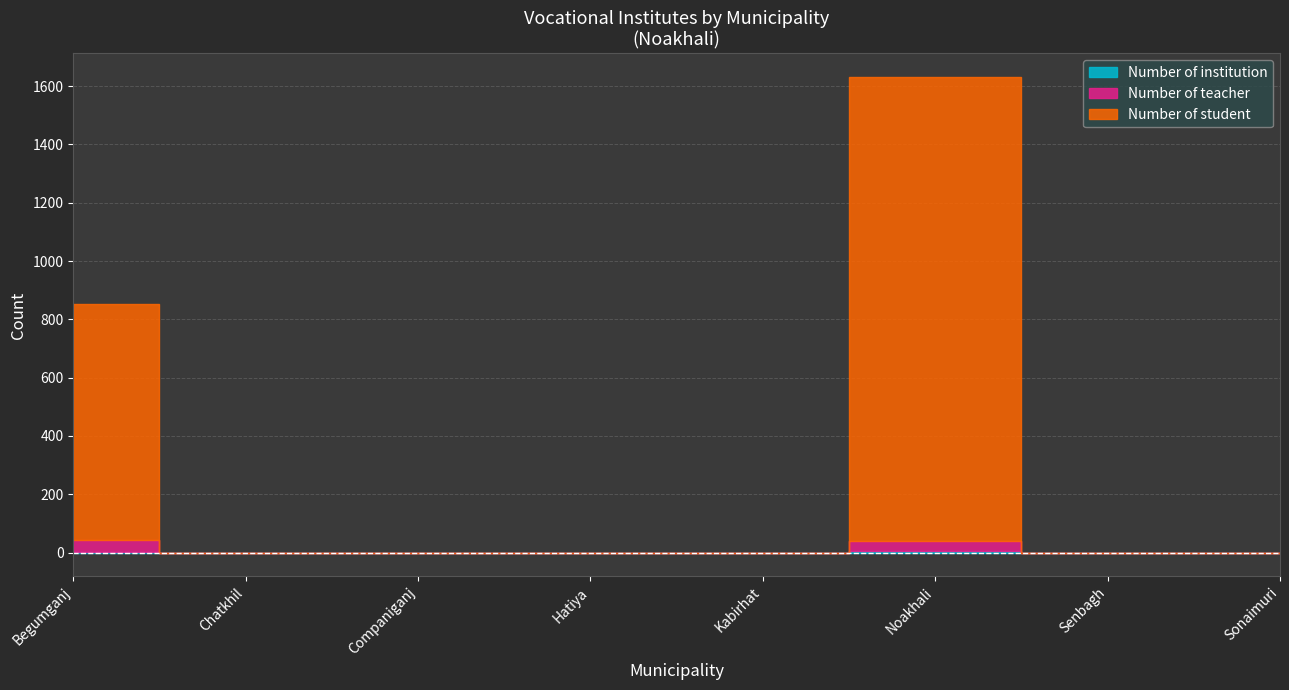

Rank the series by their maximum value, from highest to lowest.

Number of student, Number of teacher, Number of institution